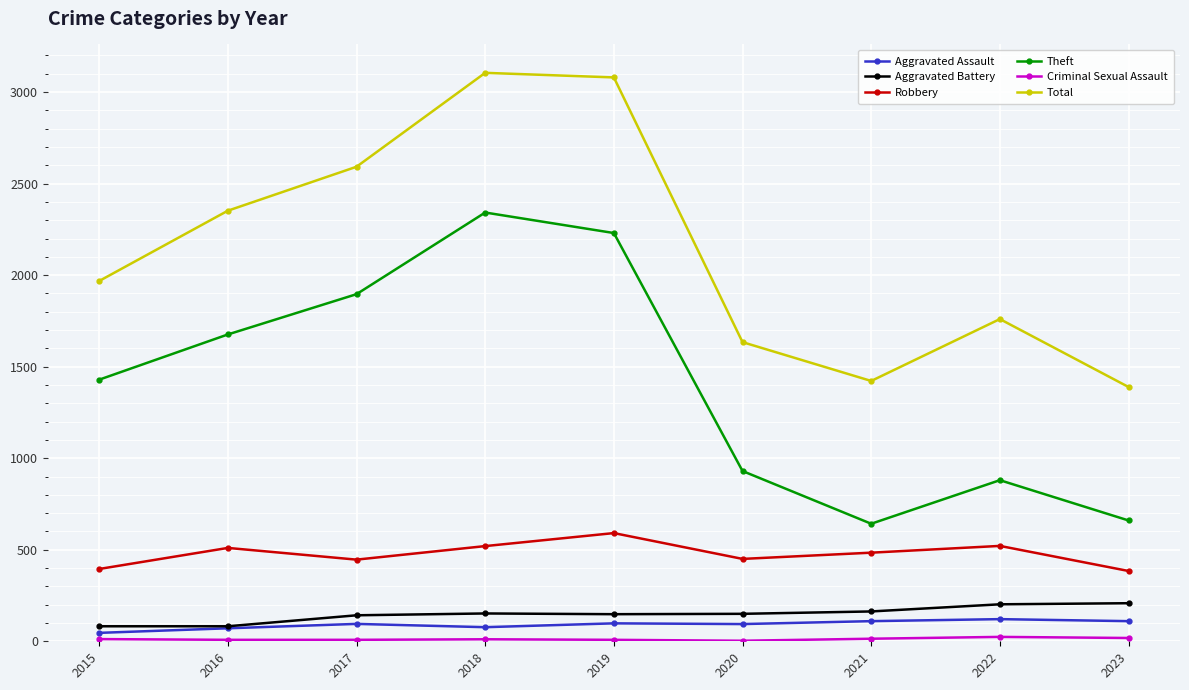

The value of Aggravated Assault at 2018 is 77. True or false?

True